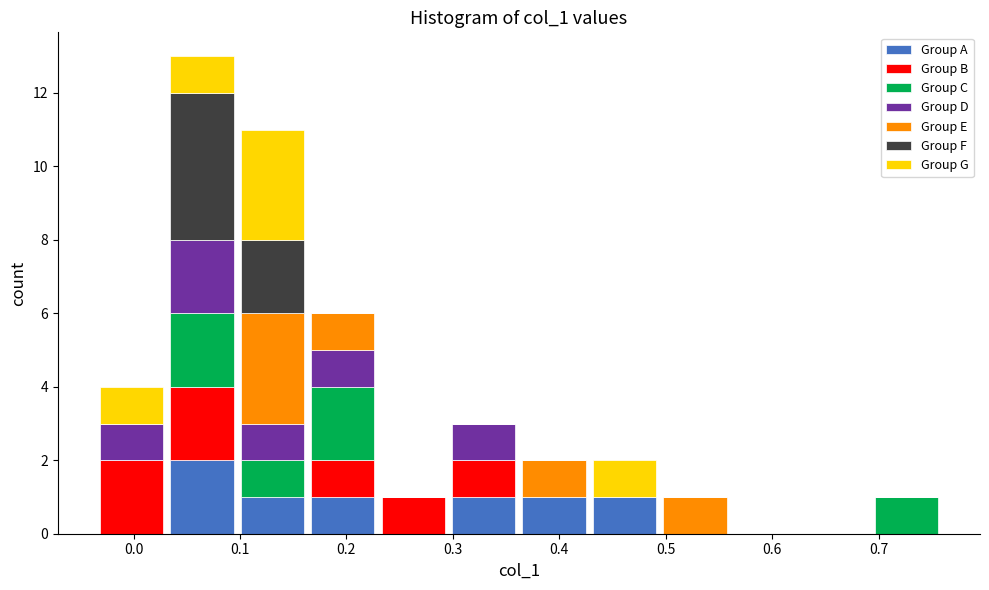

What is the total height of the stacked bar covering -0.04 to 0.03 on the x-axis? Neither the bar edges nor the heights are printed on the chart, so give them approximately, as read against the axes.

4